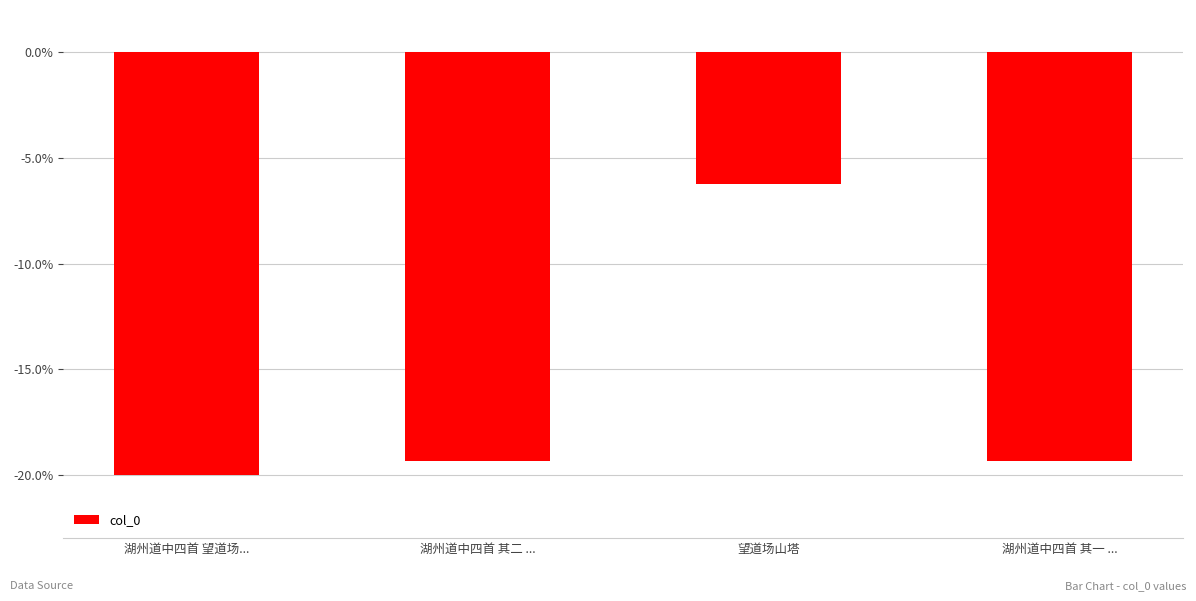

What position from the right is 望道场山塔?

2